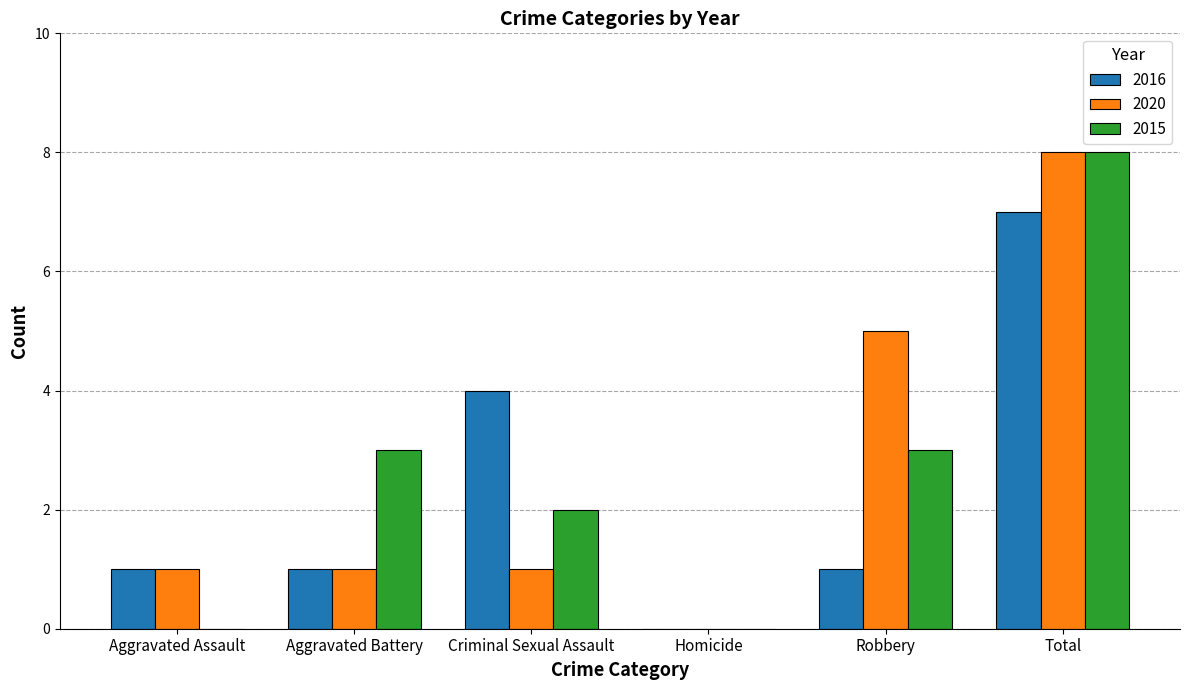

Which series changed the most between Aggravated Battery and Homicide?

2015